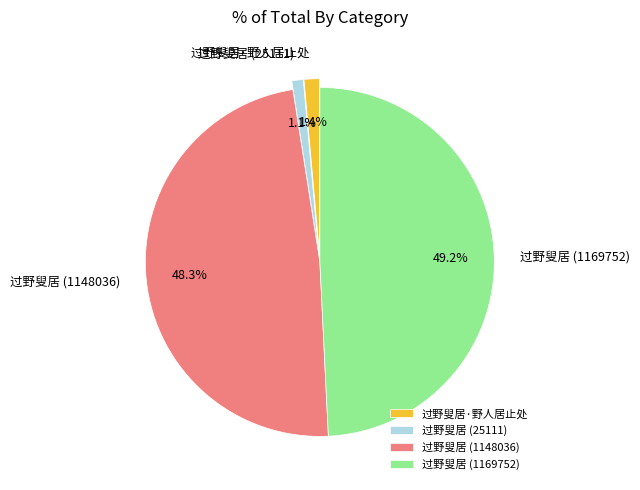

Approximately how many times larger is the value at 过野叟居 (1169752) compared to 过野叟居 (1148036)?

1.0